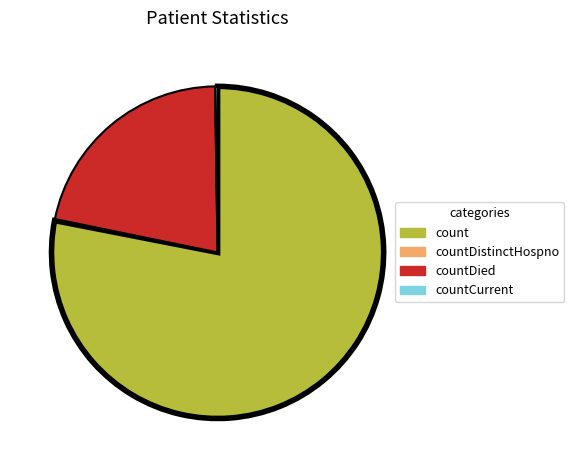

Combined, do count and countDied account for over 50%?

Yes